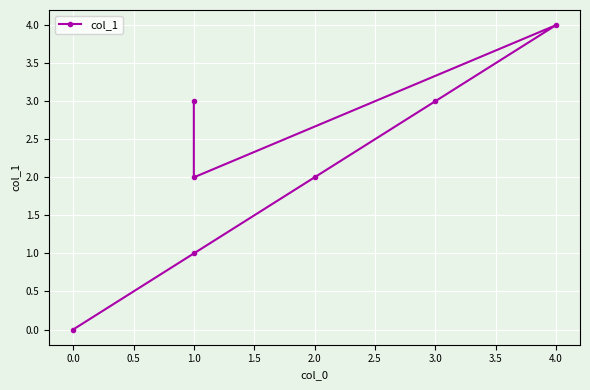

Is this an area chart (filled region under the line)?

No